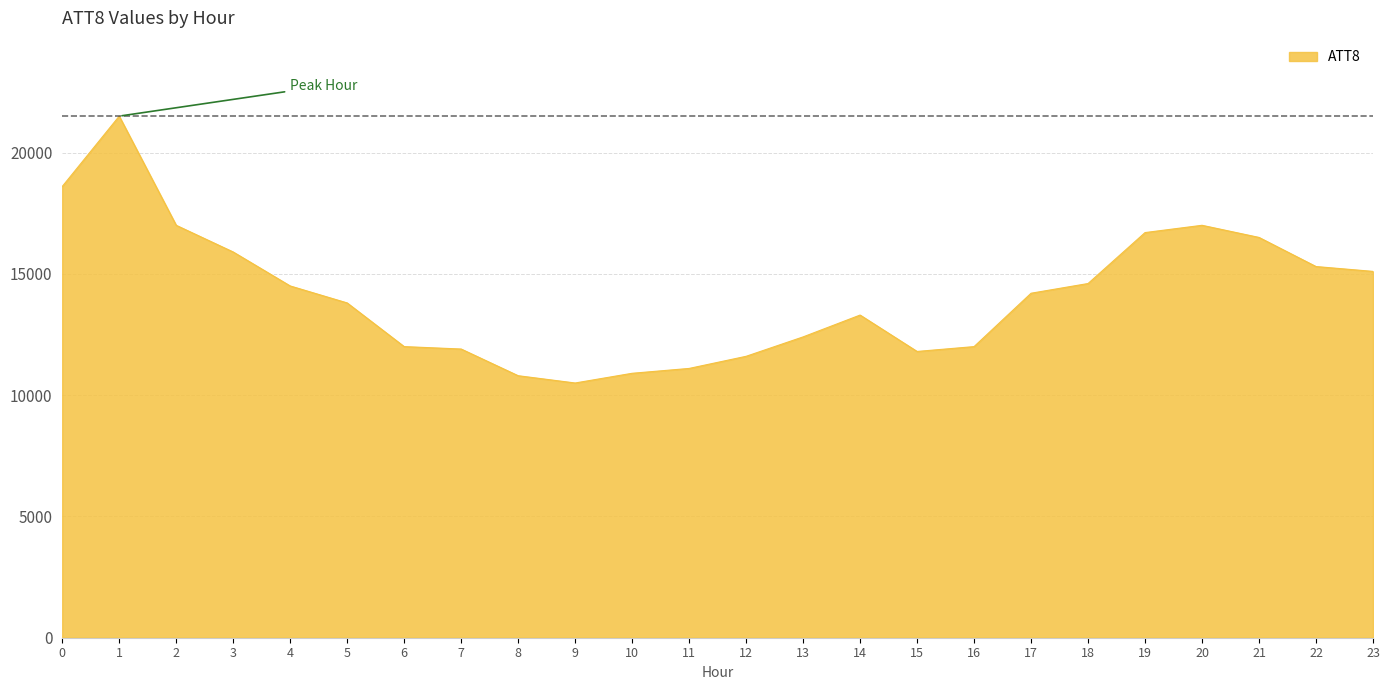

What is the ratio of the value at 0 to the value at 15?

1.6